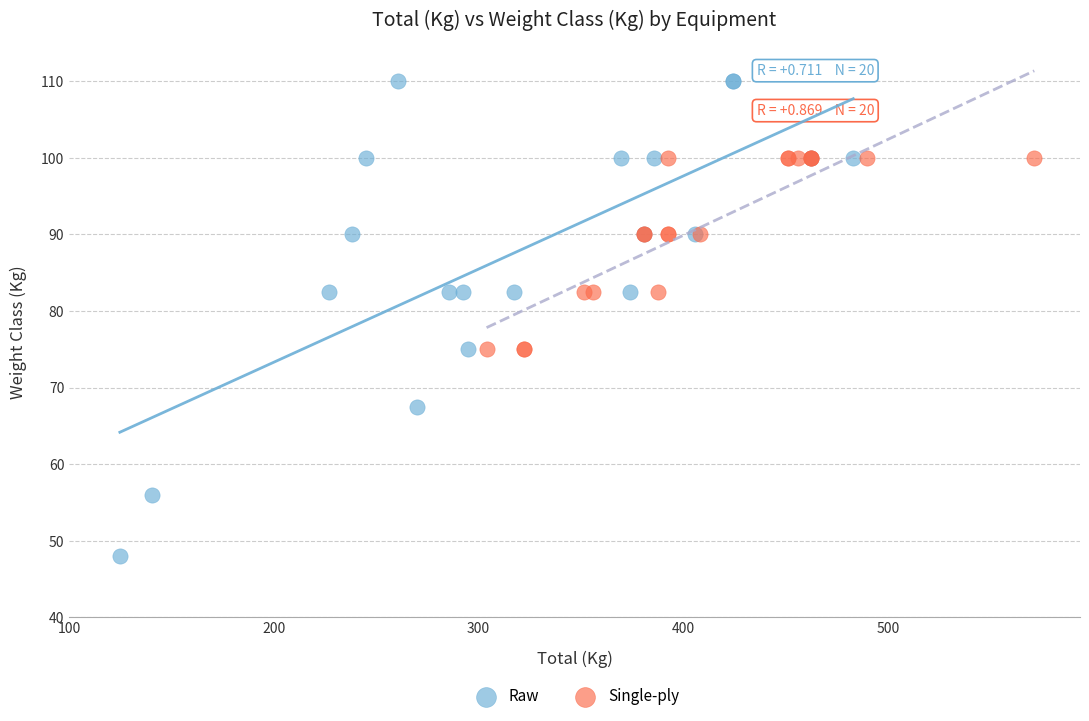

Which series contains the highest Y value?

Raw